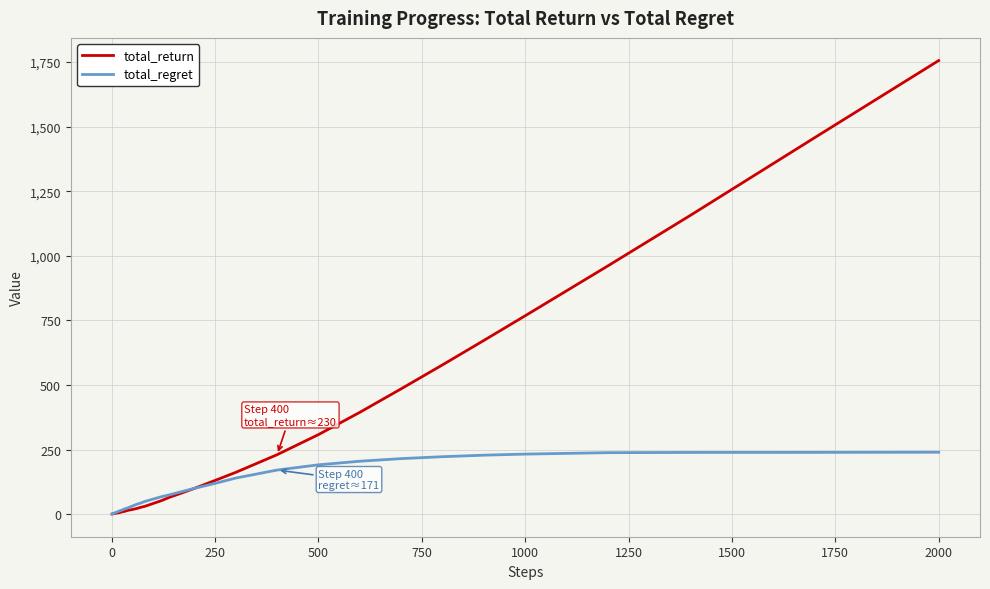

Rank the series by their average value, from lowest to highest.

total_regret, total_return